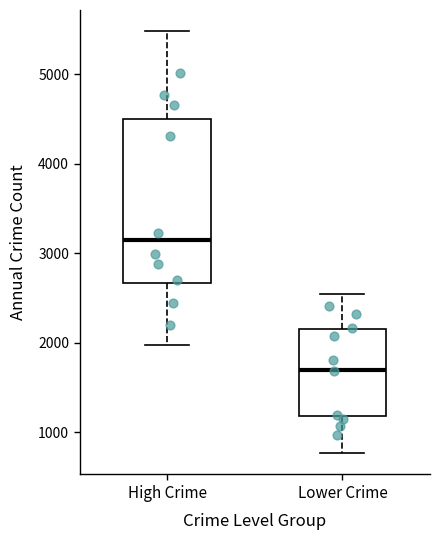

Comparing the boxes themselves (not the whiskers), which one is the tallest?

High Crime